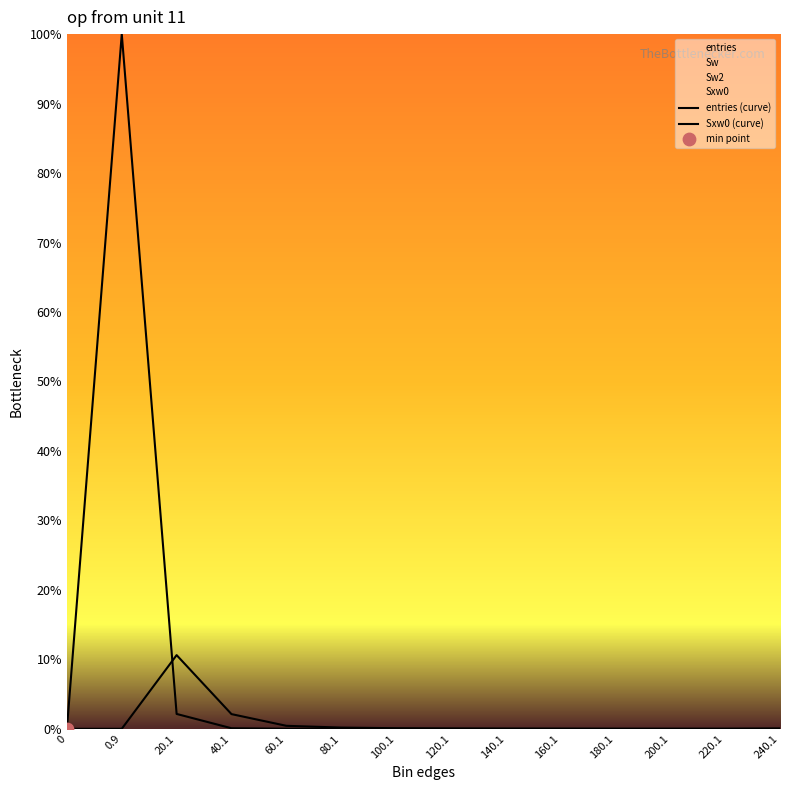

Is the value of Sxw0 (curve) at 100.1 greater than the value of entries (curve) at 240.1?

Yes